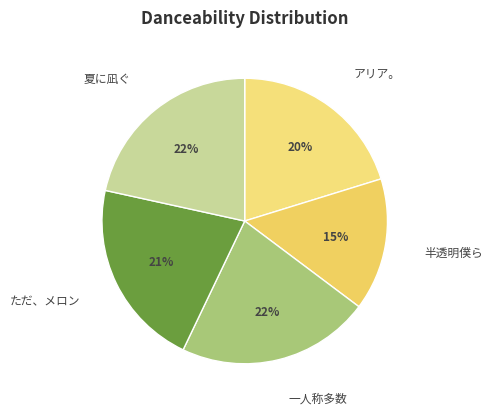

Is the sum of 半透明僕ら and 夏に凪ぐ greater than half?

No